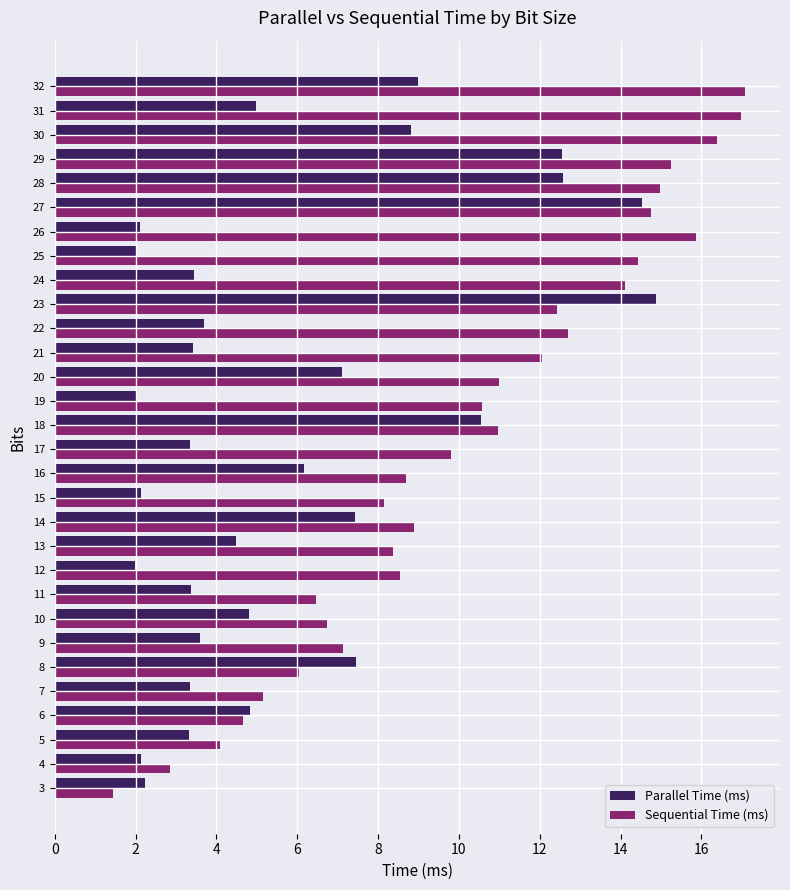

What is the total value across all series at 6?

9.5